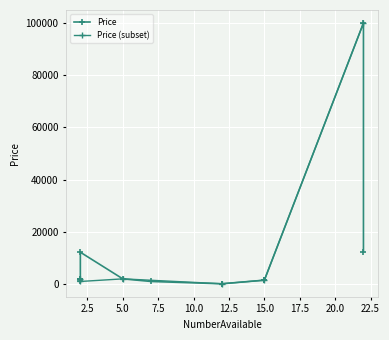

What is the change in value from 15 to 22?

+10722